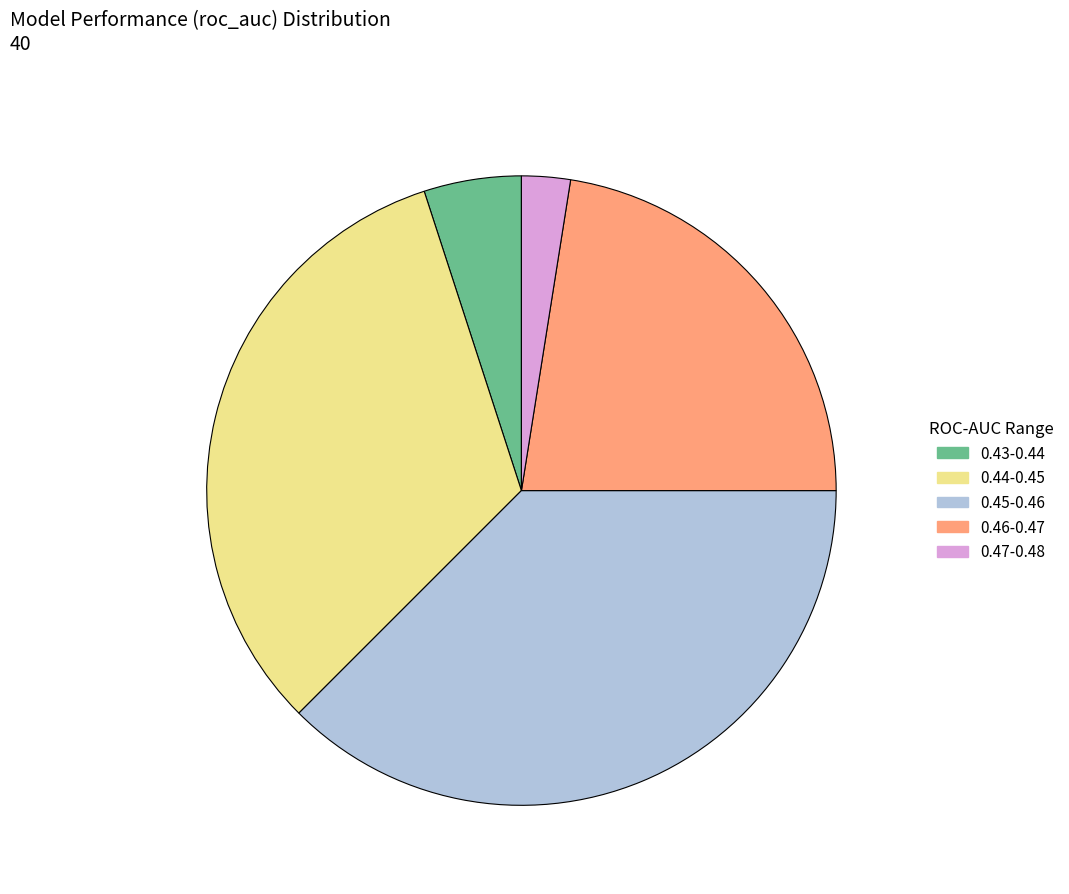

Which category has the biggest portion of the pie?

0.45-0.46